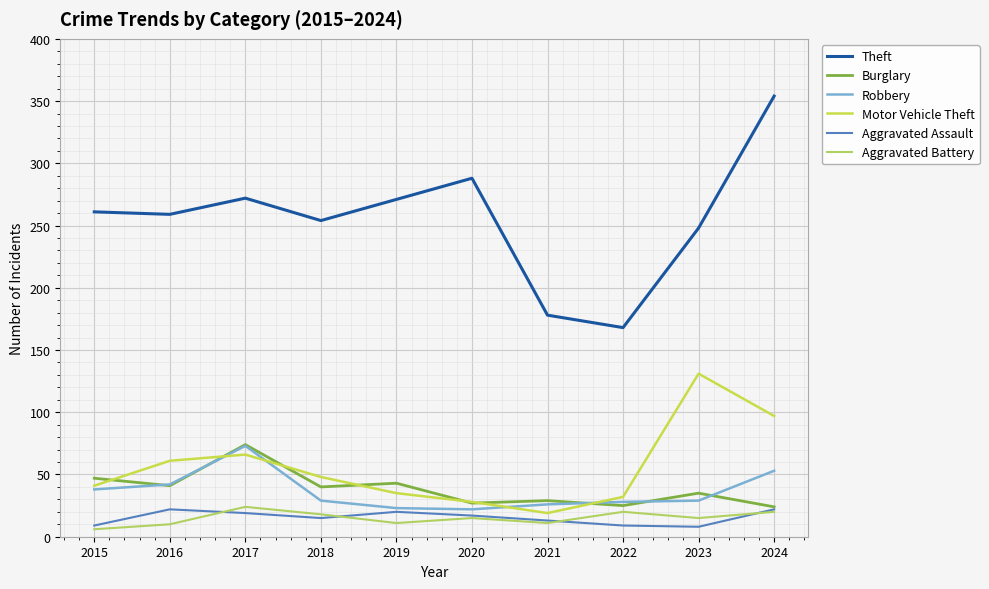

What is the sum of the Burglary values at 2020 and 2021?

56